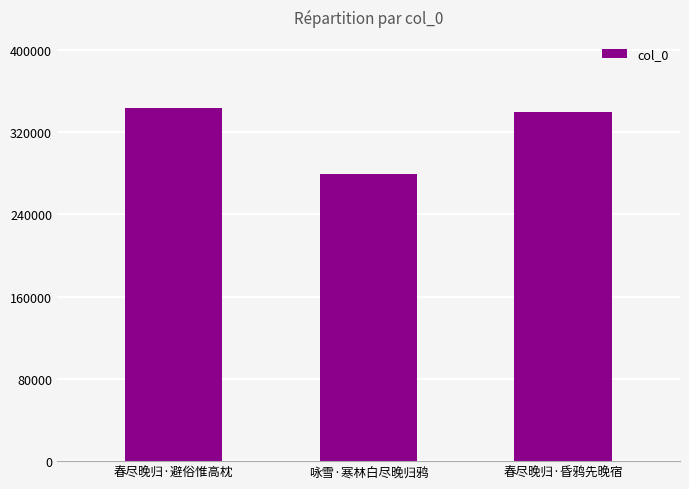

Count the number of categories in the chart.

3